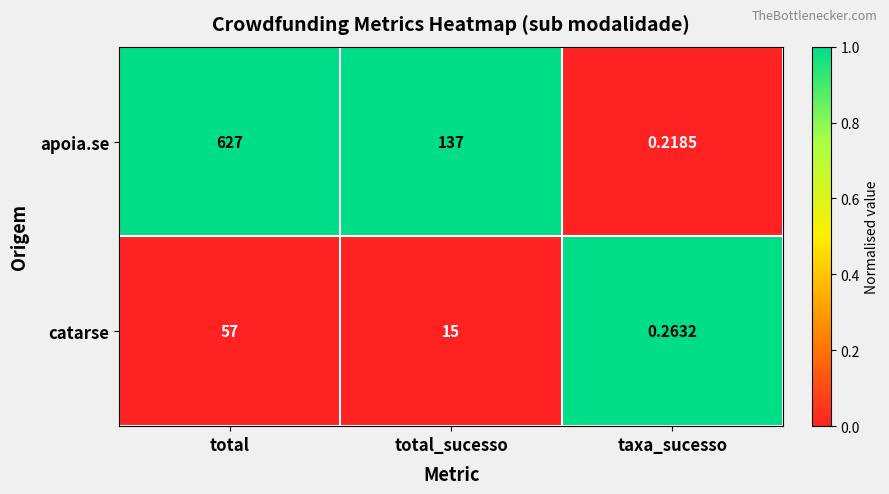

Rank the series at total from lowest to highest value.

catarse, apoia.se